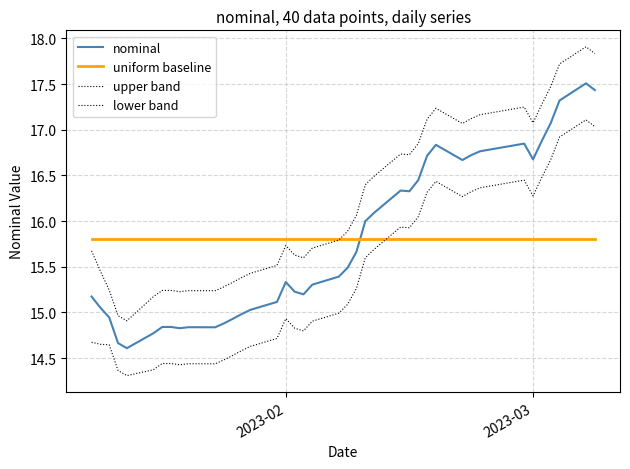

What is the value of the upper band point at the 24th from the left?

16.4